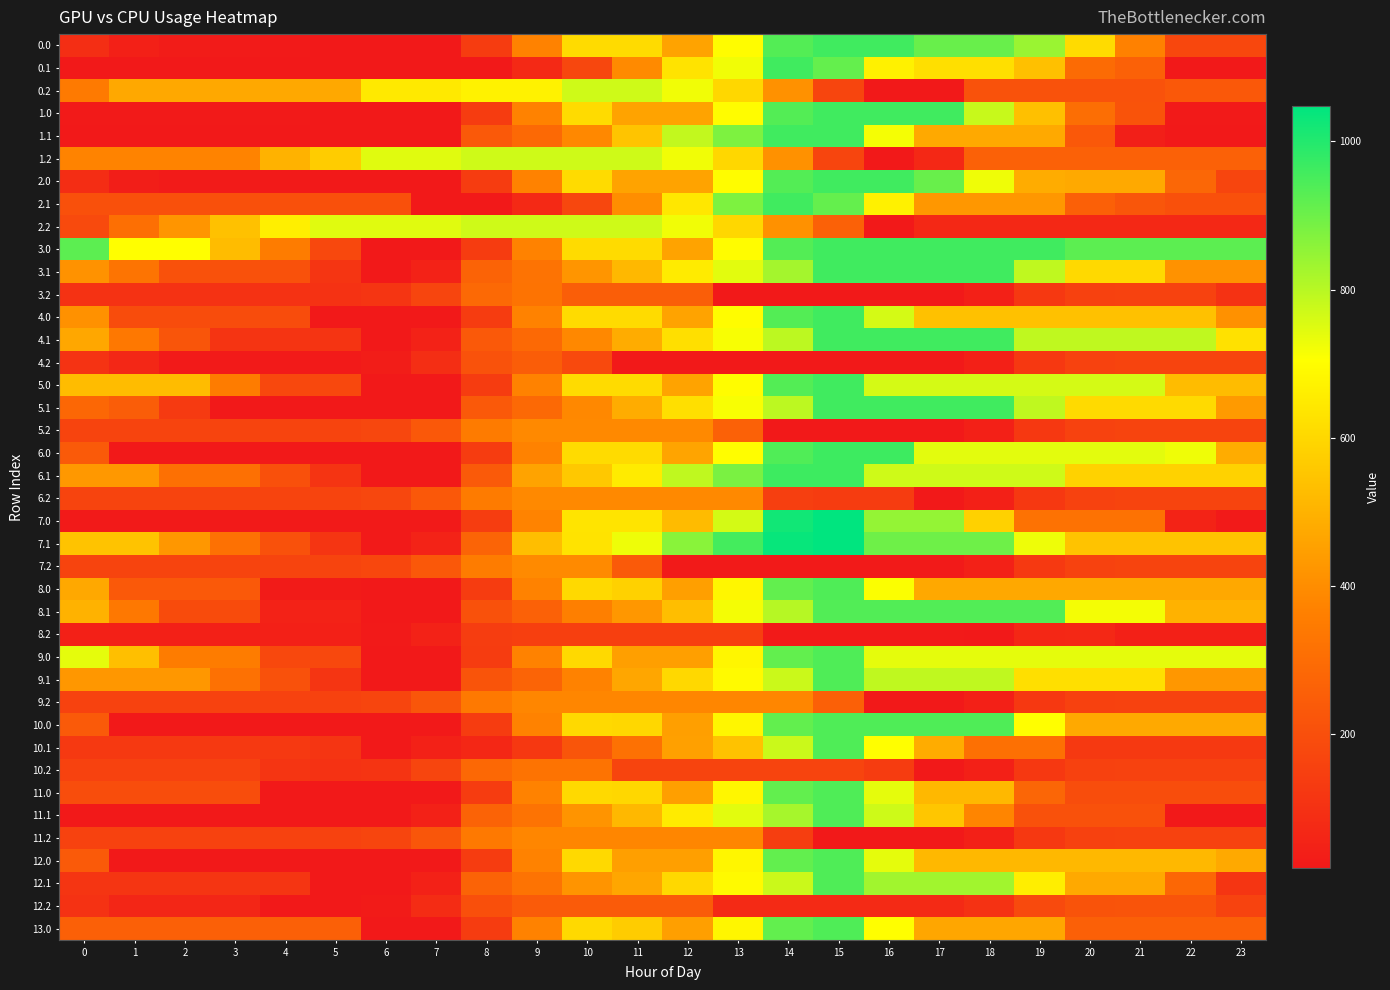

At 0, list the series in order from smallest to largest.

11.1, 0.1, 1.1, 7.0, 1.0, 8.2, 2.0, 0.0, 3.2, 12.2, 4.2, 12.1, 10.1, 9.2, 10.2, 11.2, 5.2, 6.2, 7.2, 2.2, 11.0, 2.1, 6.0, 10.0, 12.0, 13.0, 5.1, 0.2, 1.2, 4.0, 3.1, 9.1, 6.1, 4.1, 8.0, 8.1, 5.0, 7.1, 9.0, 3.0